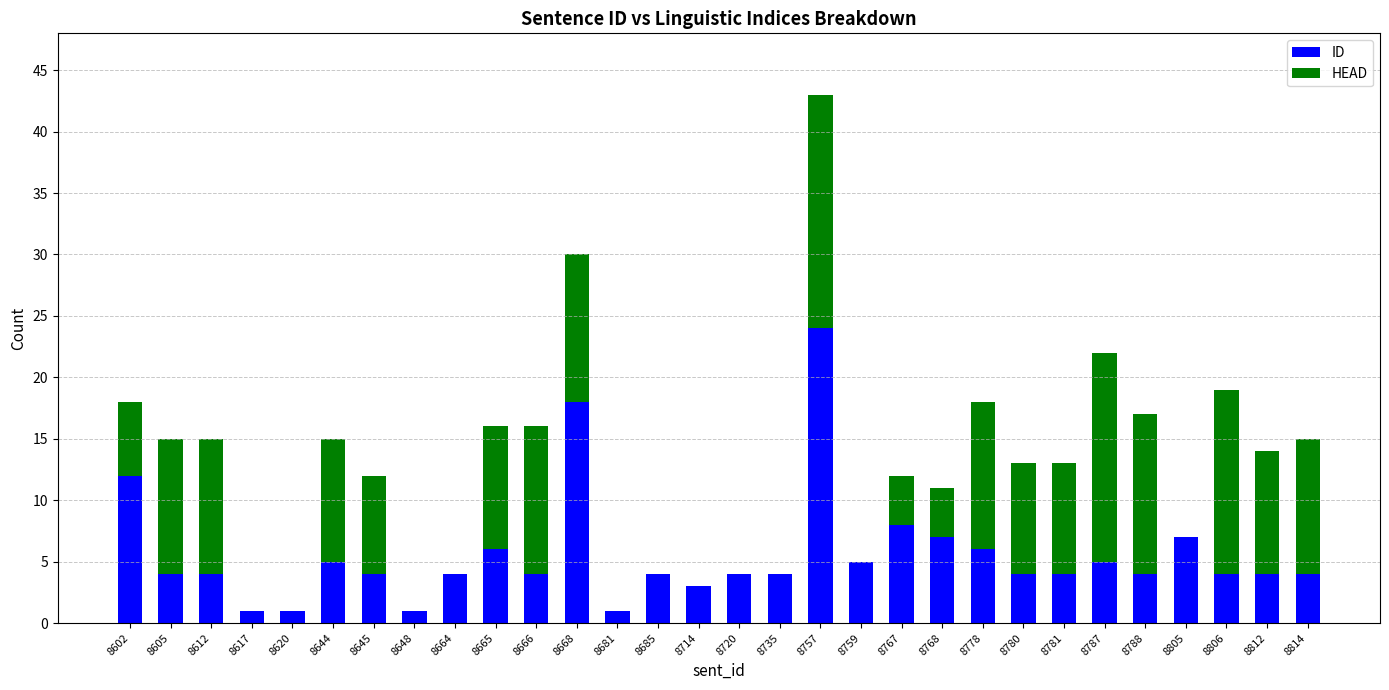

How many series are shown in this chart?

2